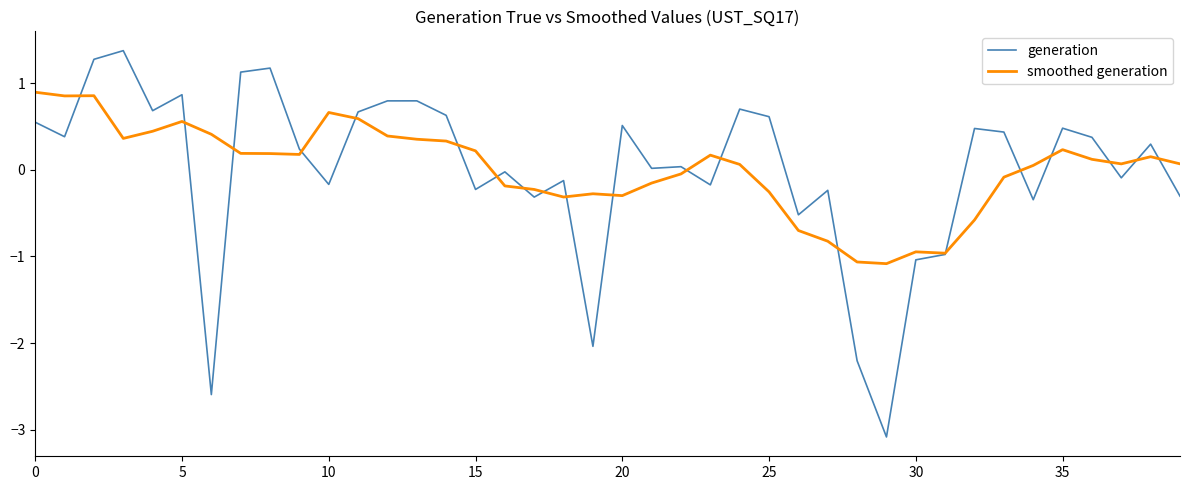

What is the minimum value for smoothed generation?

-1.1